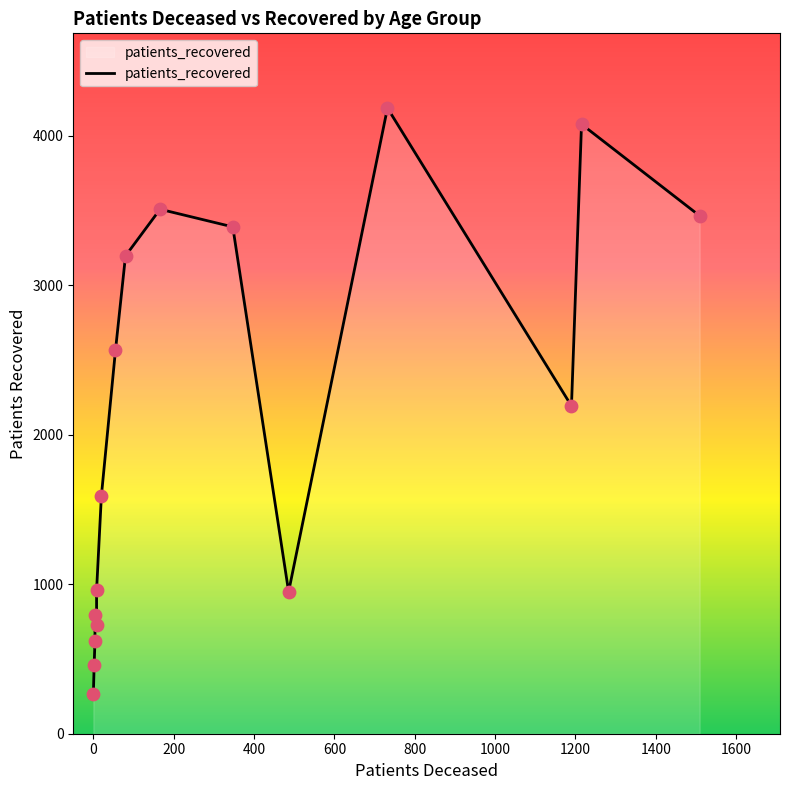

Which series has the largest total across all categories?

patients_recovered